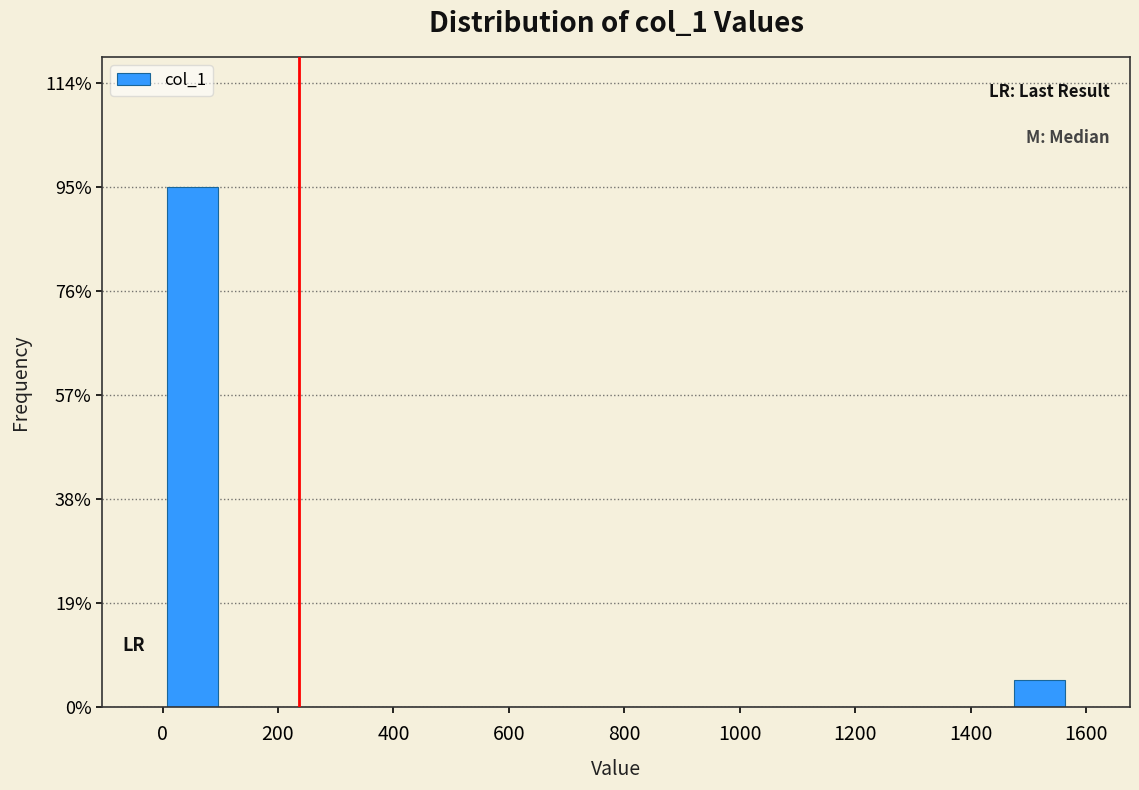

Reading left to right, transcribe this chart: for each bar, give the range it covers on the x-axis and its height. Neither the bar edges nor the heights are printed on the chart, so give them approximately, as read against the axes.

0 to 100: 96
100 to 200: 0
200 to 320: 0
320 to 420: 0
420 to 520: 0
520 to 620: 0
620 to 740: 0
740 to 840: 0
840 to 940: 0
940 to 1040: 0
1040 to 1160: 0
1160 to 1260: 0
1260 to 1360: 0
1360 to 1460: 0
1460 to 1580: 6